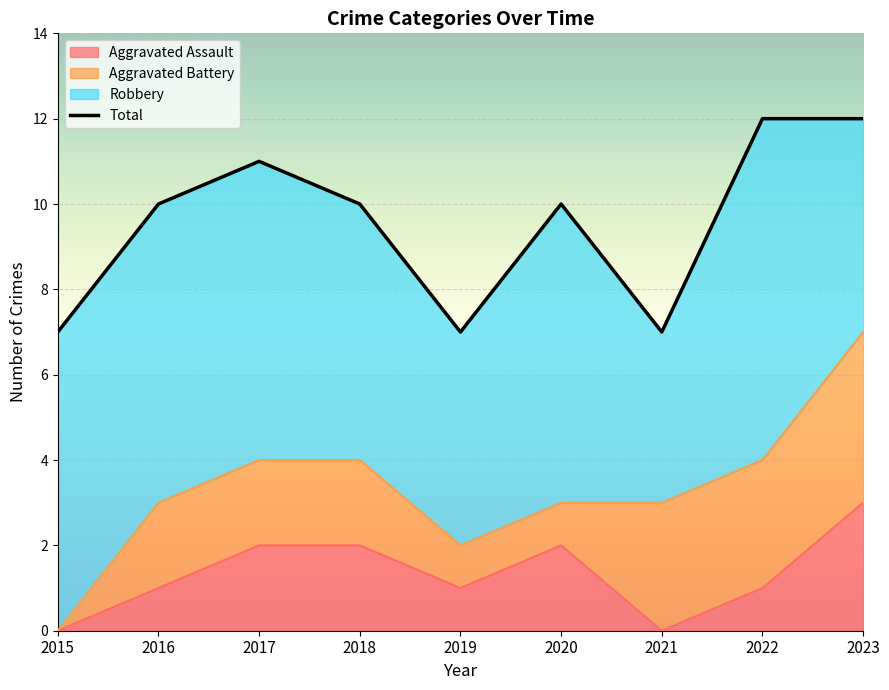

How many Total values are between 7 and 11?

7